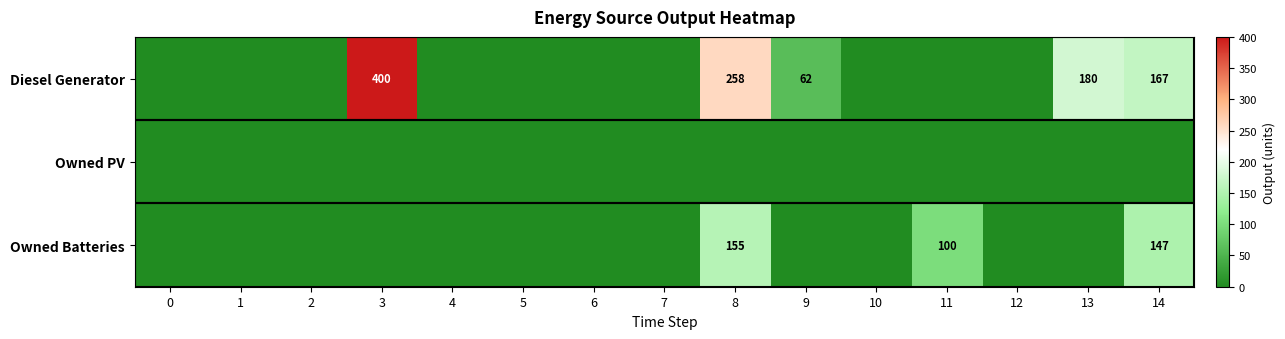

Which series has the largest total across all categories?

row_0